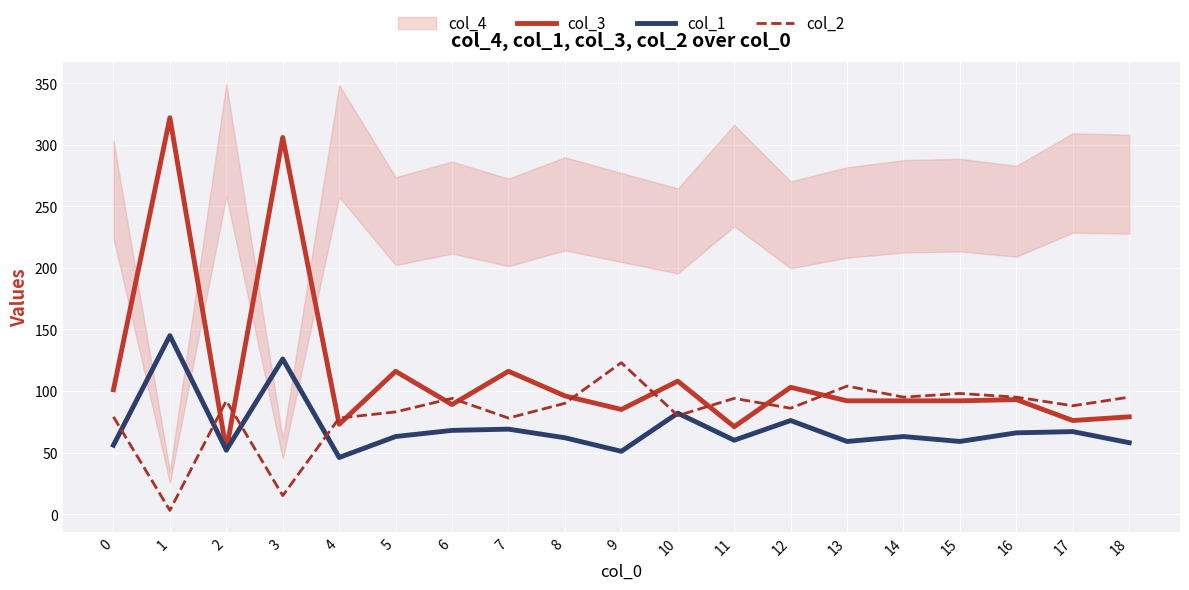

Where is col_2 nearest to the value 63?

4